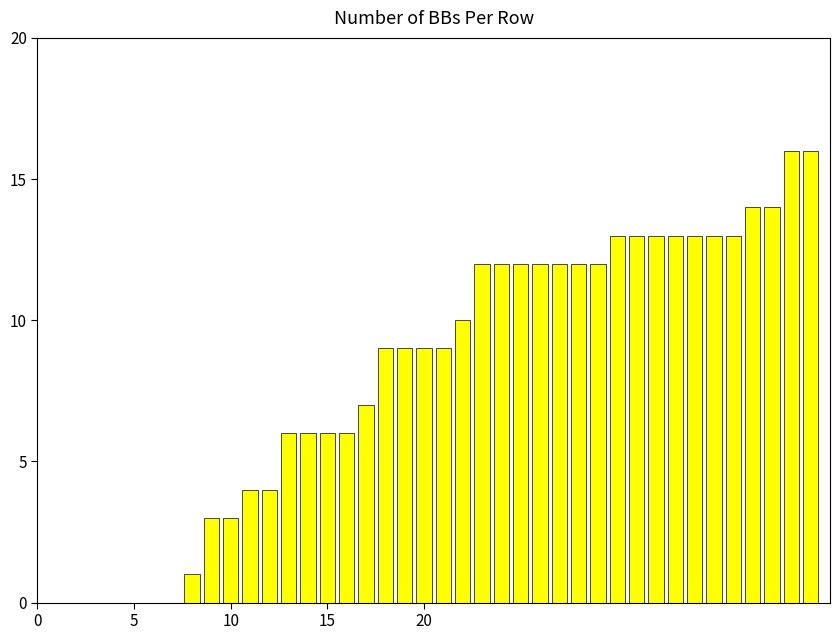

What is the maximum value shown in the chart?

16